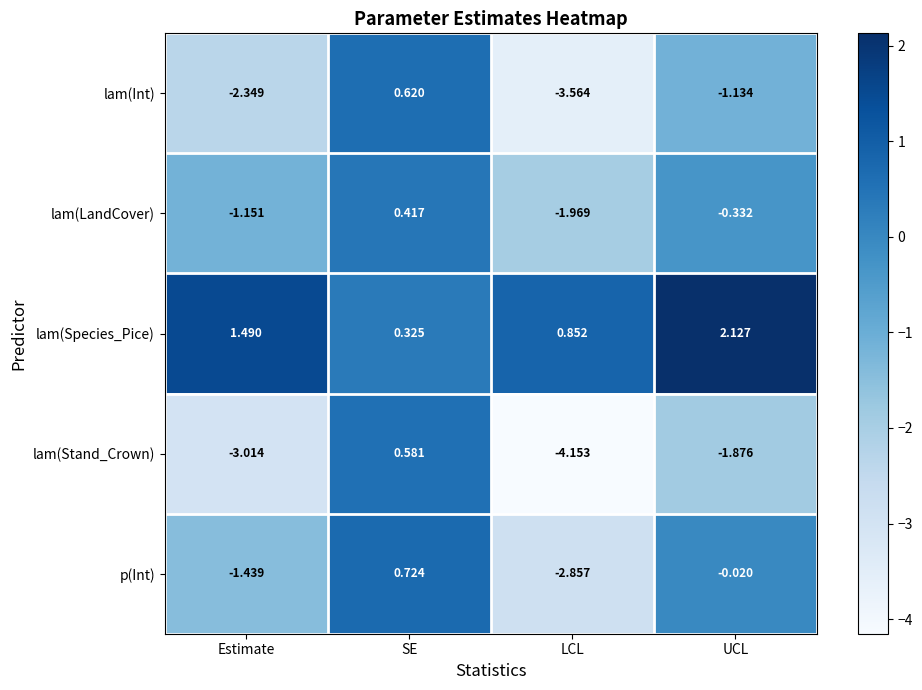

Which series changed the most between LCL and UCL?

p(Int)